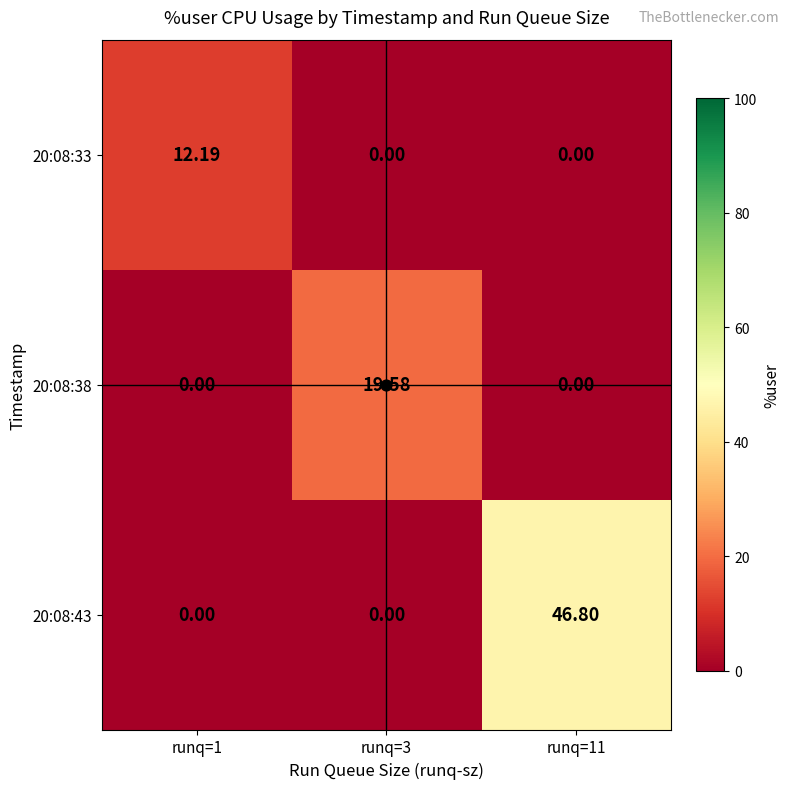

Is the value of 20:08:43 at runq=11 greater than the value of 20:08:38 at runq=3?

Yes